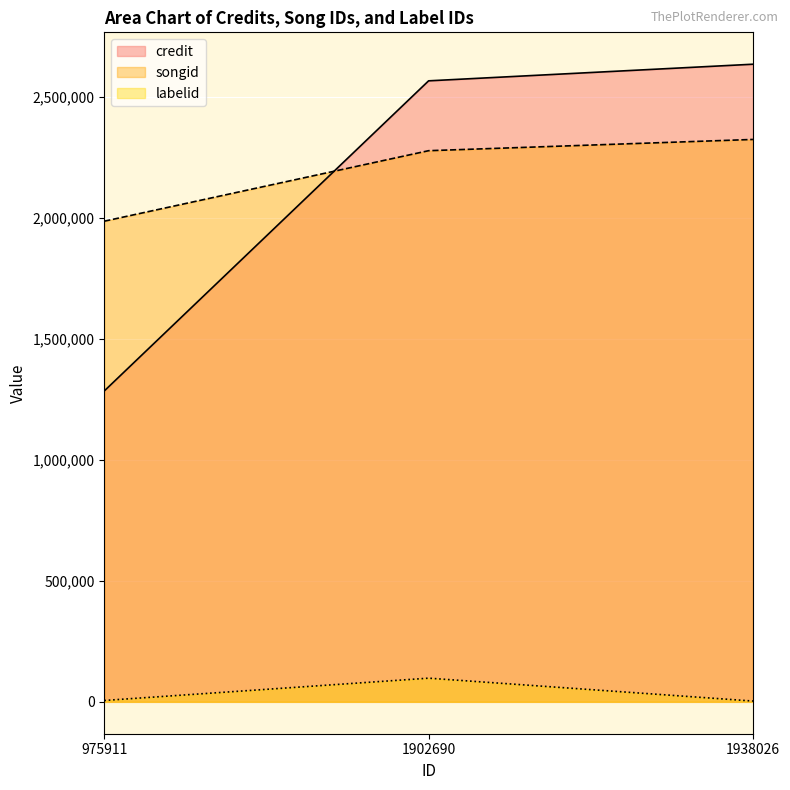

What is the sum of the labelid values at 1902690 and 975911?

103472